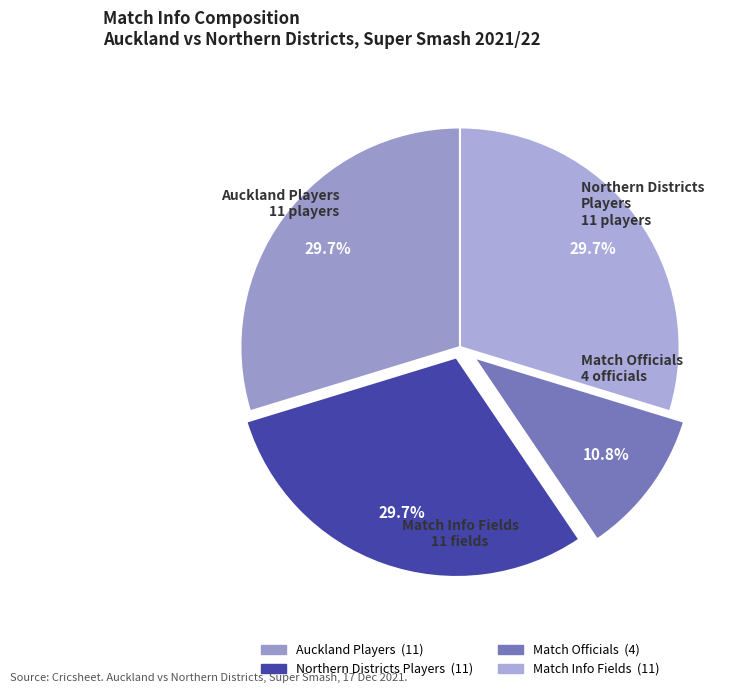

How many slices are in this pie chart?

4